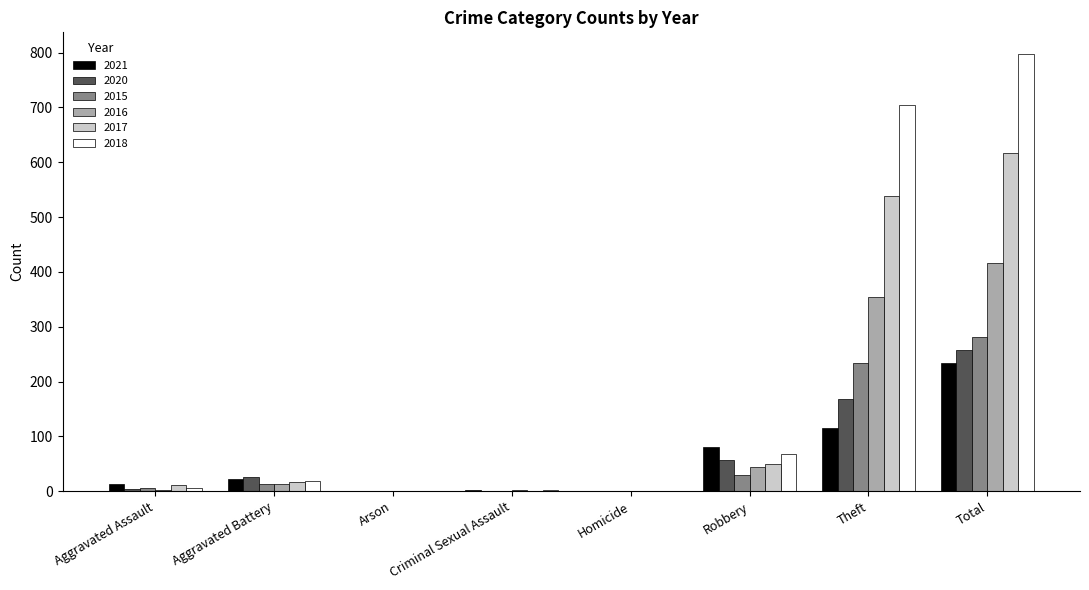

At which label is 2018 closest to 398?

Theft